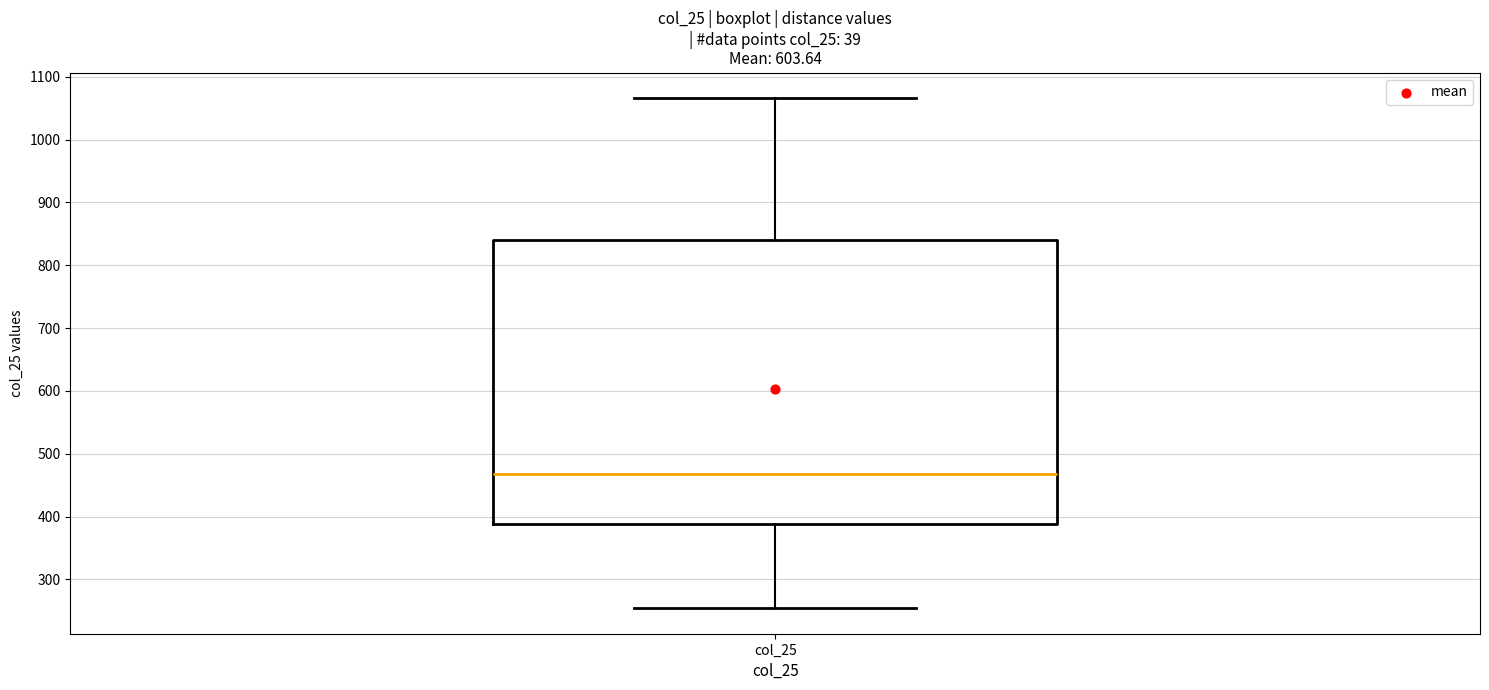

Transcribe this box plot: give where the median line is, the range the box spans, and where the two whiskers end, as read against the y-axis. The values are not printed on the chart, so give them approximately, as read against the axis.

median 470, box 390 to 840, whiskers 250 to 1070